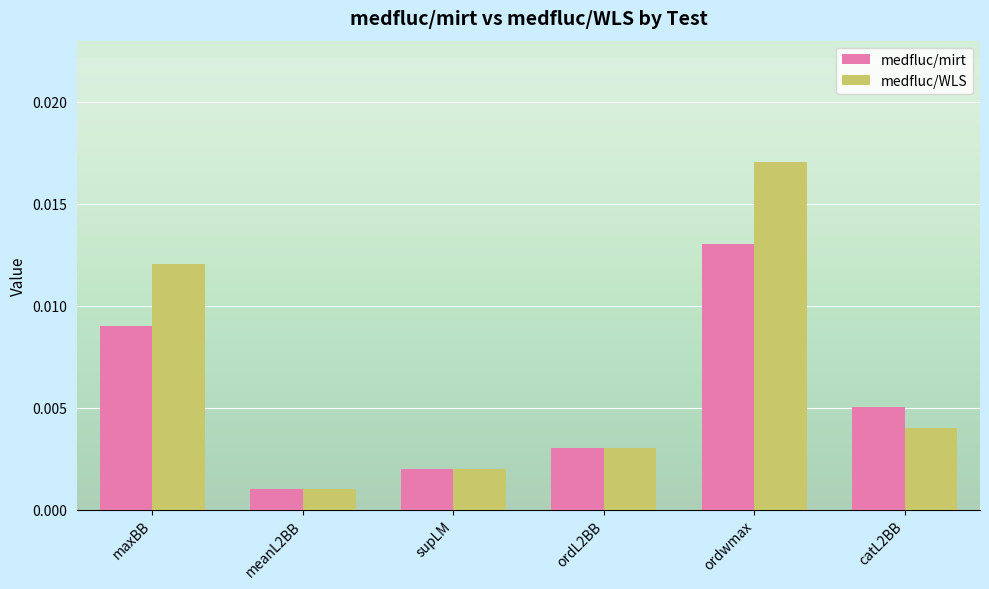

List the series in order of their overall mean, highest first.

medfluc/WLS, medfluc/mirt